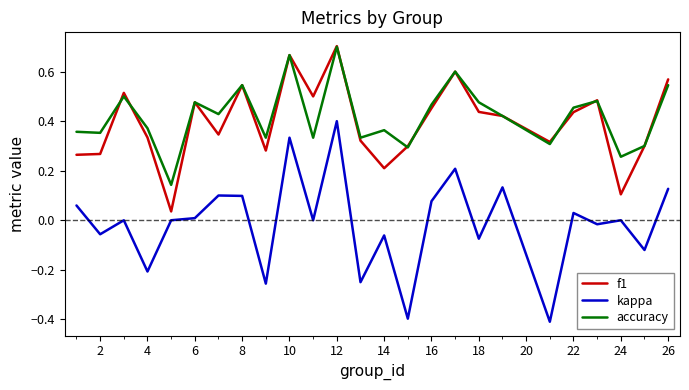

Which series has the widest spread of values?

kappa